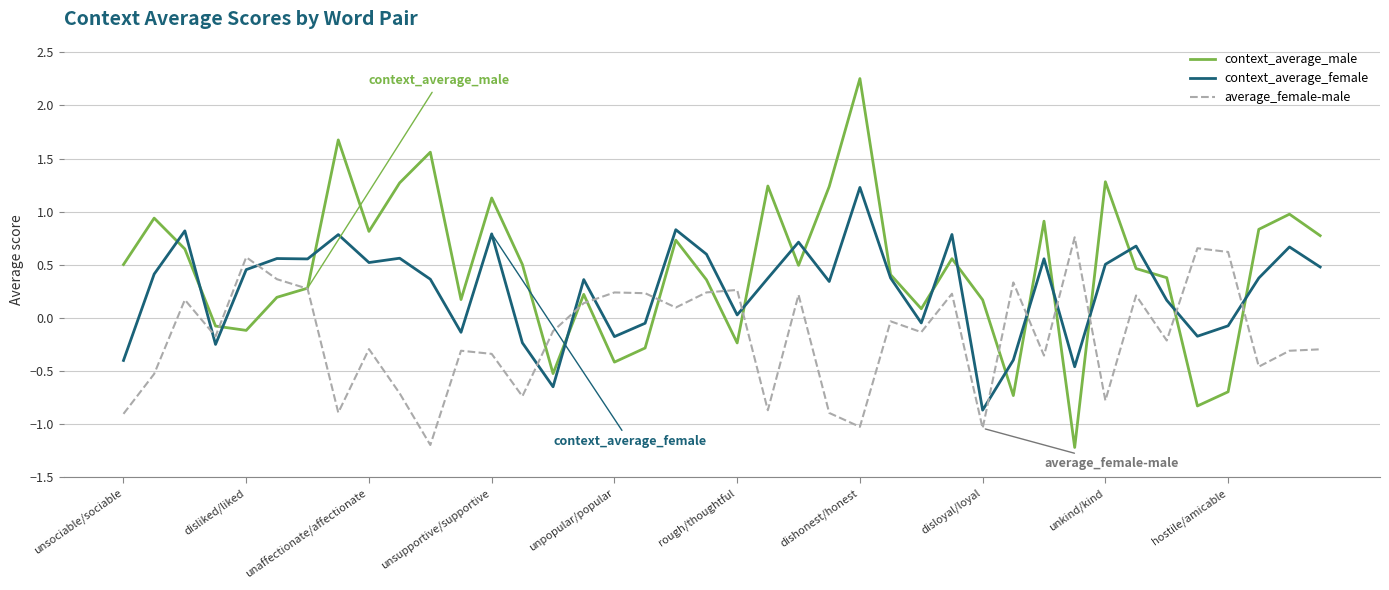

What is the lowest value of the context_average_male series?

-1.2